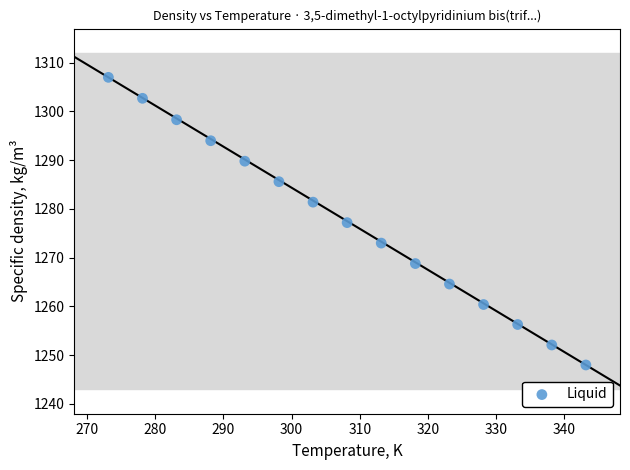

What is the range of X values (max minus min)?

70.0